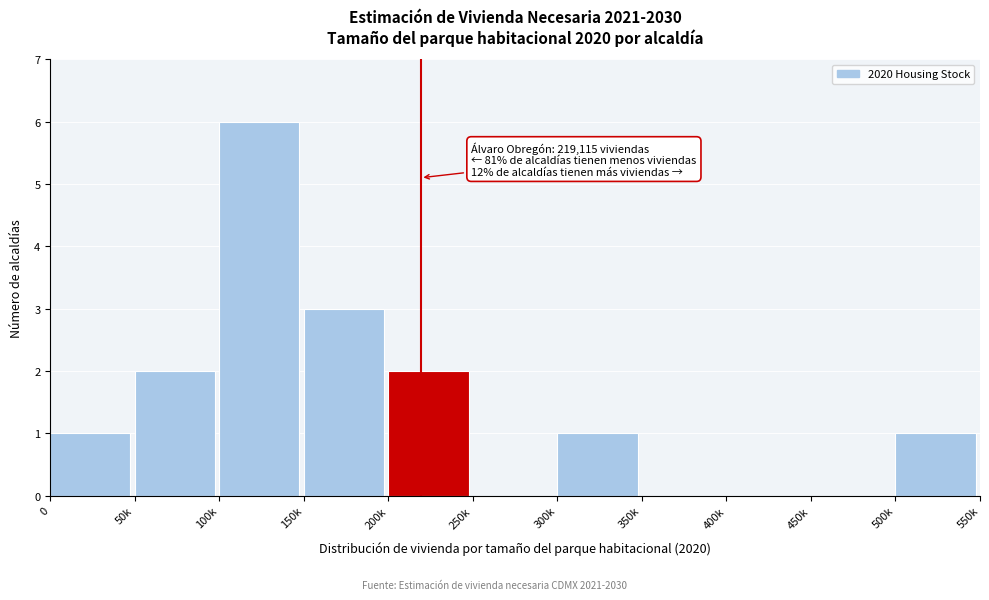

Reading right to left, what are all the values shown in this chart?

500k=1	450k=0	400k=0	350k=0	300k=1	250k=0	200k=2	150k=3	100k=6	50k=2	0=1